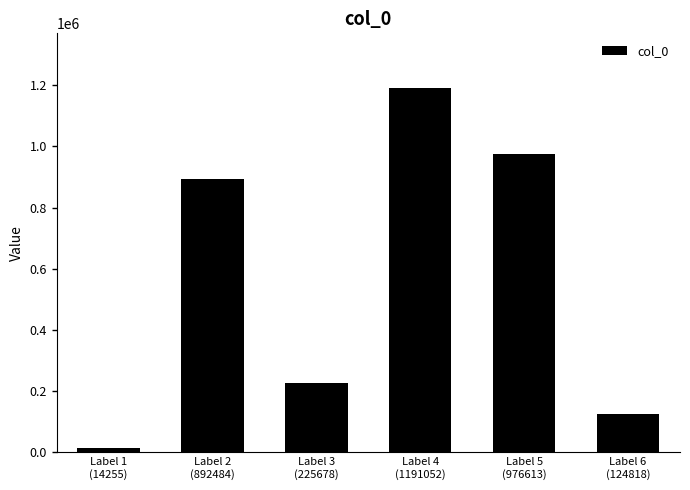

What is the label of the 3rd bar from the right?

Label 4
(1191052)